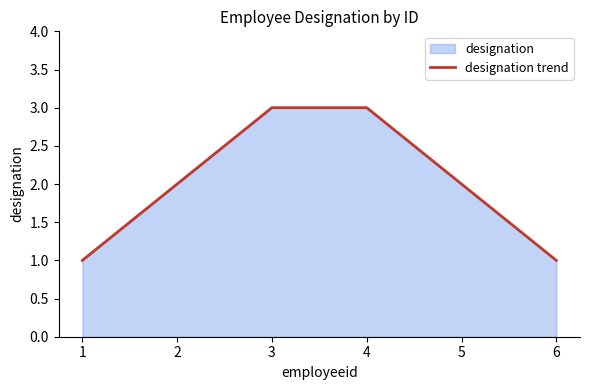

What is the value of the 3rd point from the left?

3